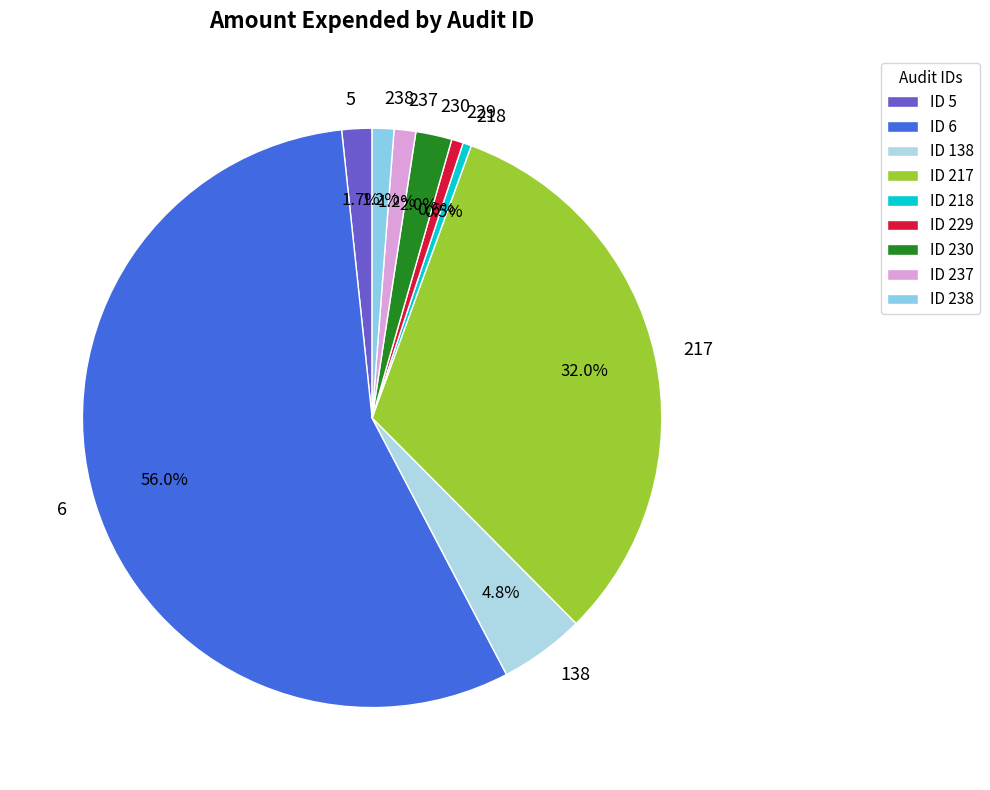

Is there any slice that represents more than half of the pie?

Yes